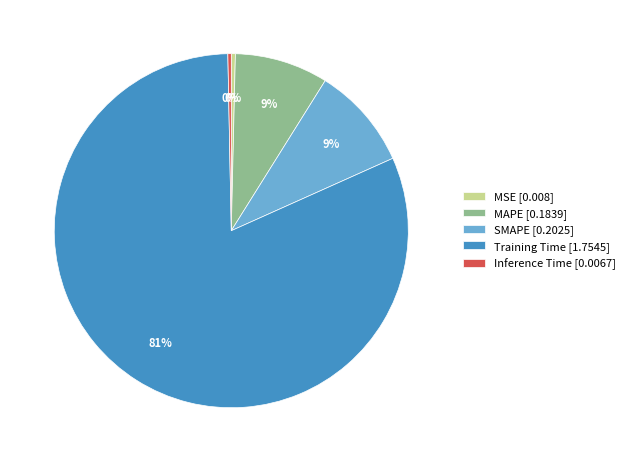

Combined, do MAPE [0.1839] and Inference Time [0.0067] account for over 50%?

No